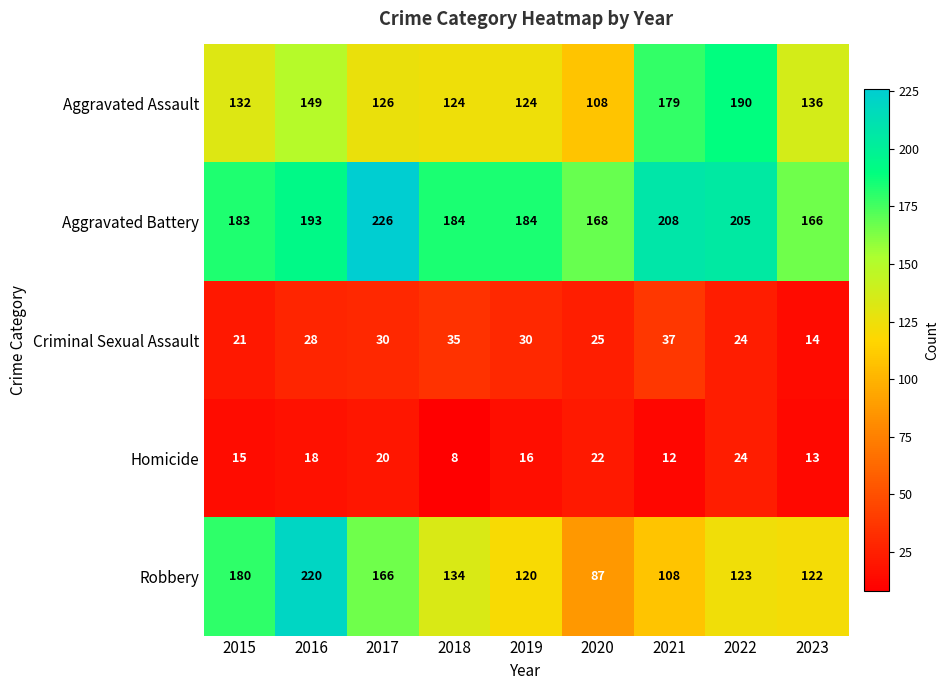

At which label is Robbery closest to 153?

2017